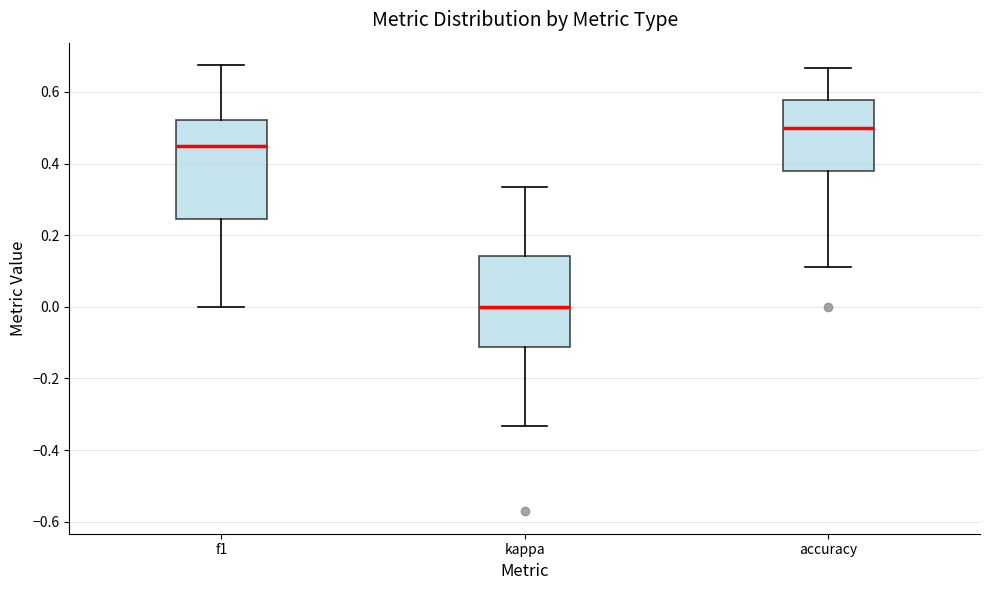

Comparing the boxes themselves (not the whiskers), which one is the tallest?

f1